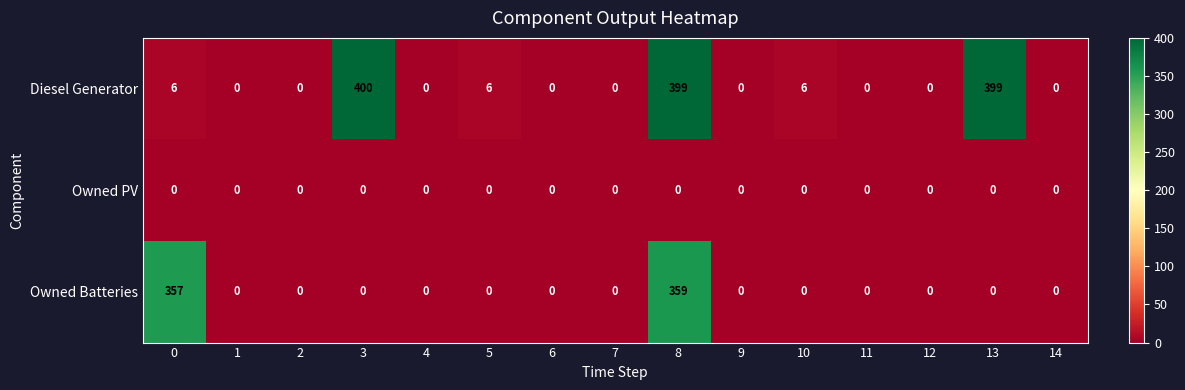

At which category does the chart reach its peak across all series?

3